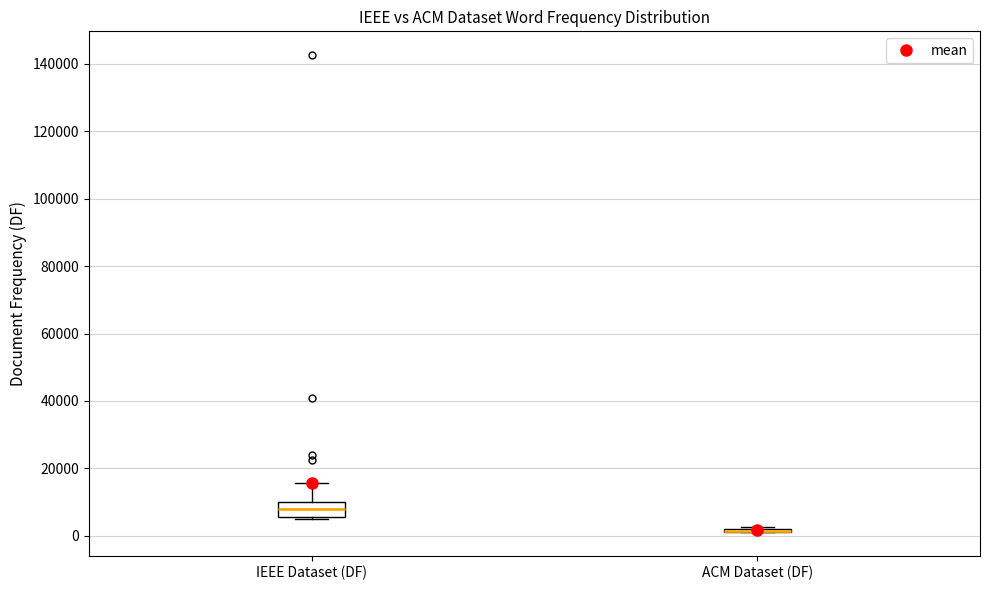

Which box is the tallest, from its lower edge to its upper edge?

IEEE Dataset (DF)